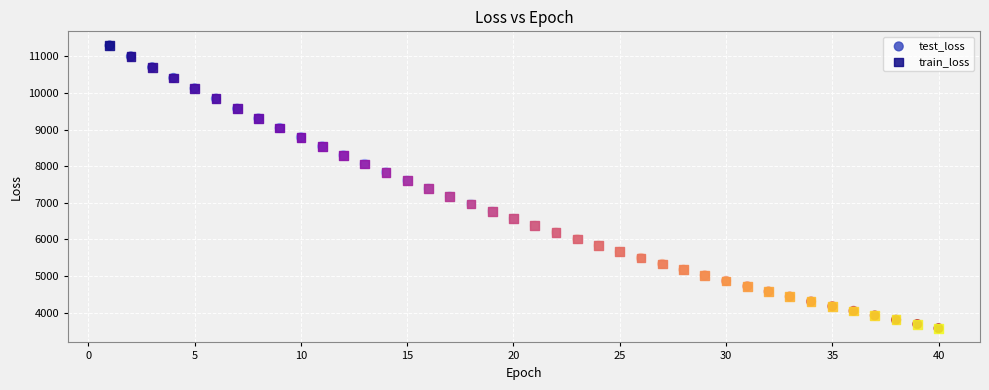

What are all the series names shown in the legend?

test_loss, train_loss